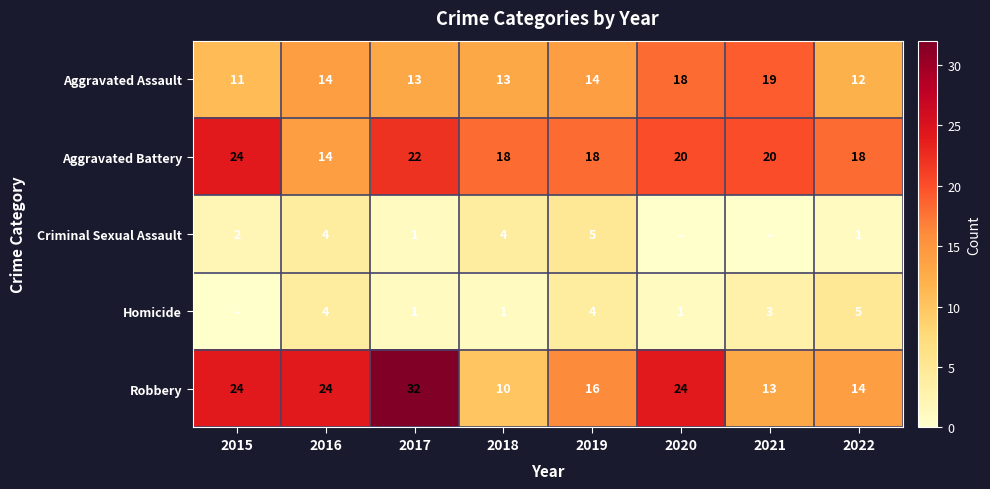

The value of Aggravated Assault at 2019 is 14. True or false?

True